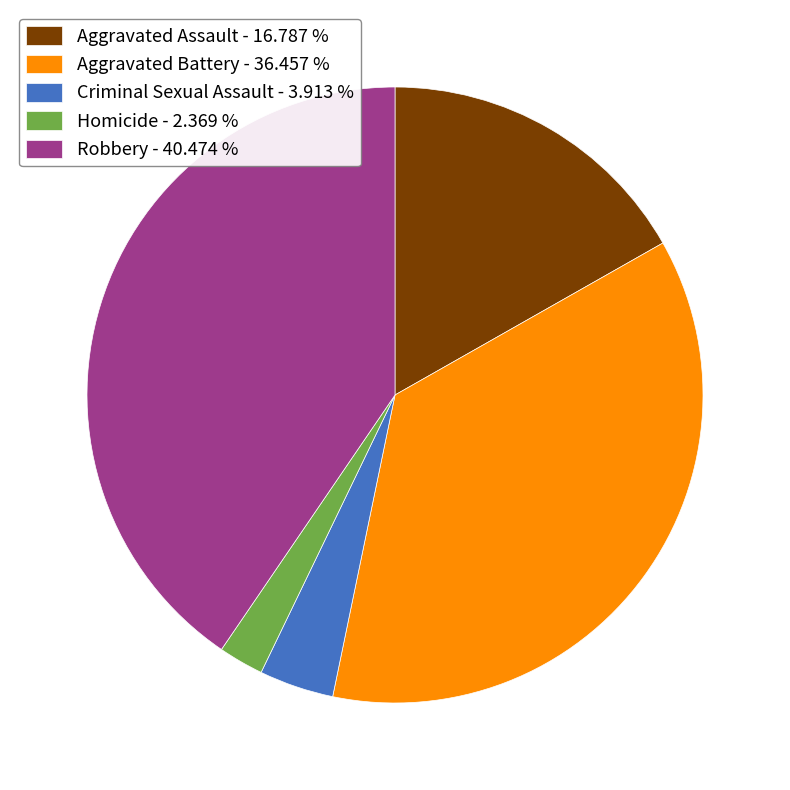

Which has a higher value, Aggravated Battery or Criminal Sexual Assault?

Aggravated Battery